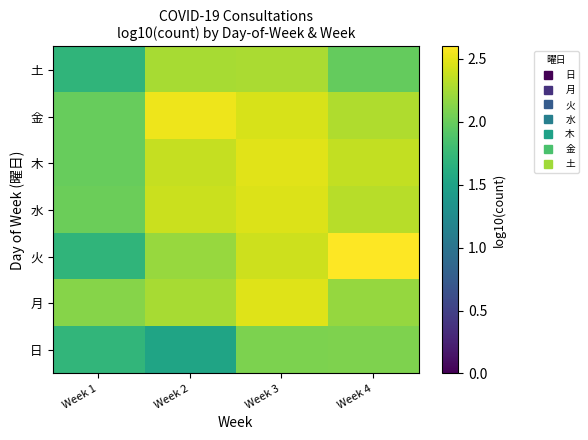

How many distinct data groups are displayed?

7